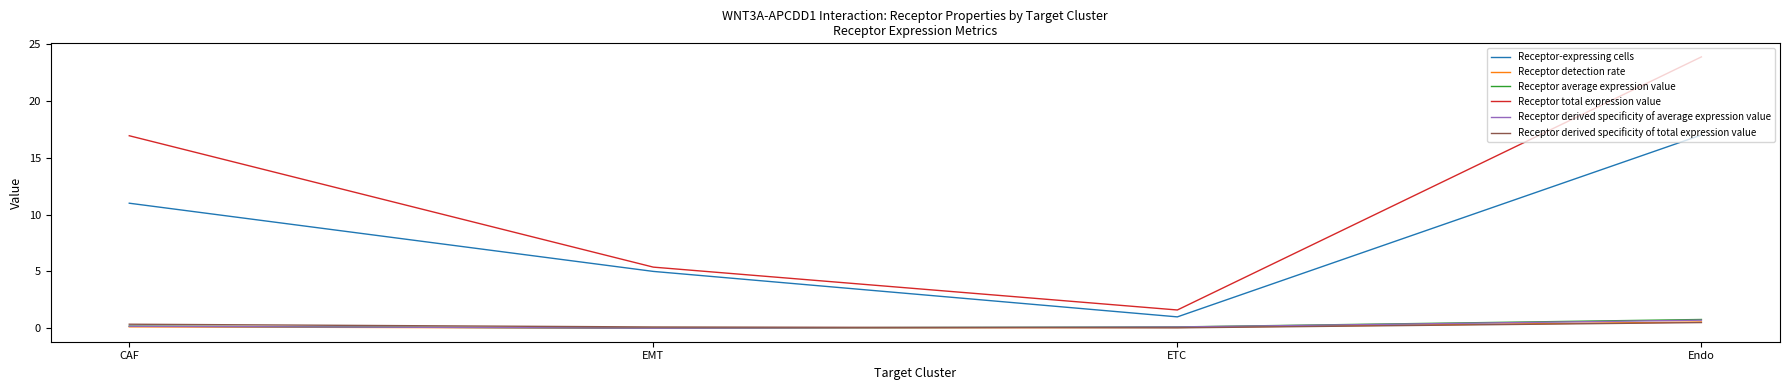

What is the sum of the Receptor derived specificity of average expression value values at EMT and ETC?

0.1